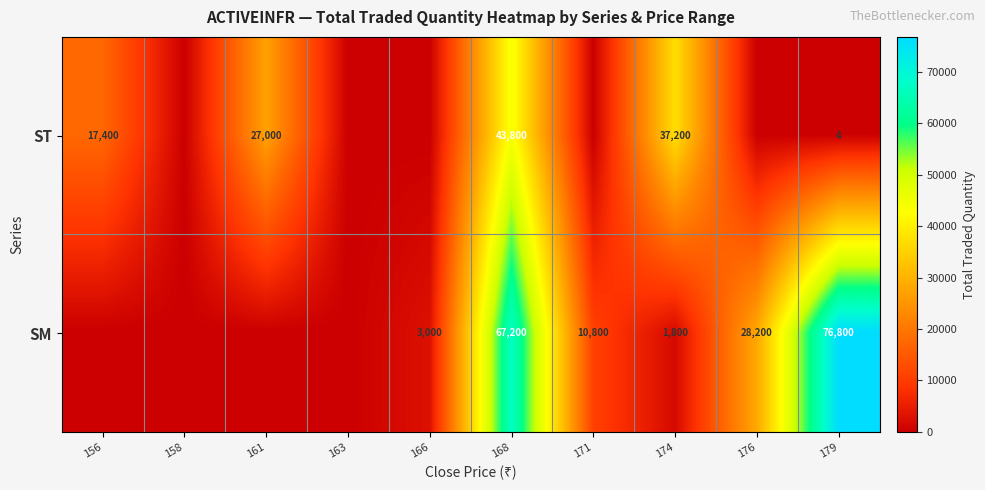

At 174, list the series in order from largest to smallest.

ST, SM